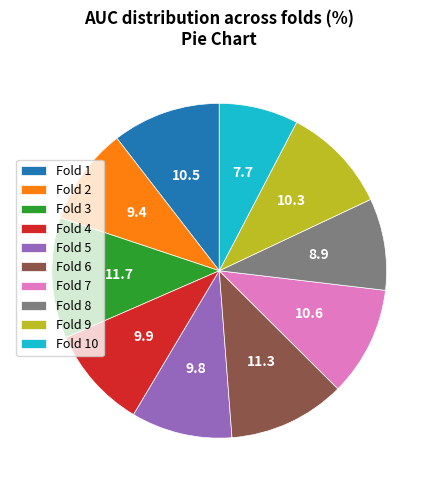

Do Fold 1 and Fold 4 together represent more than half of the pie?

No